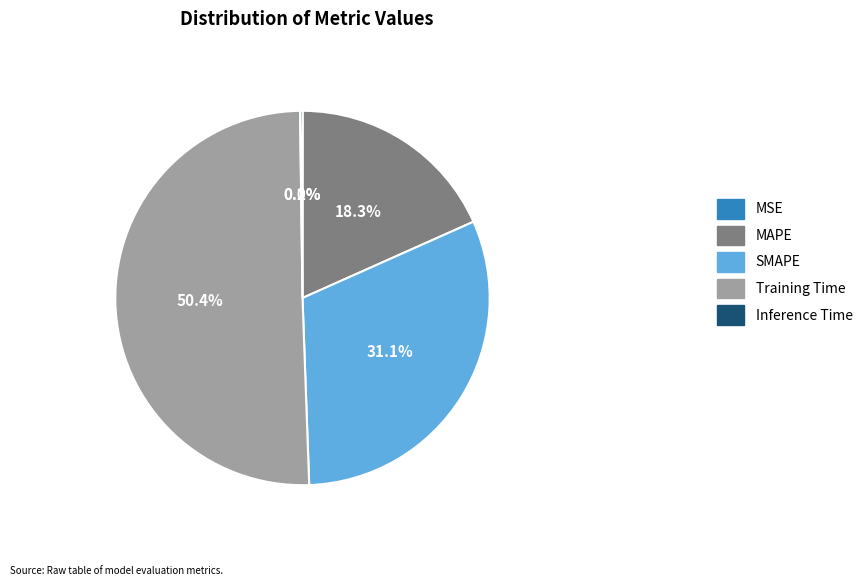

Which slice is the largest?

Training Time